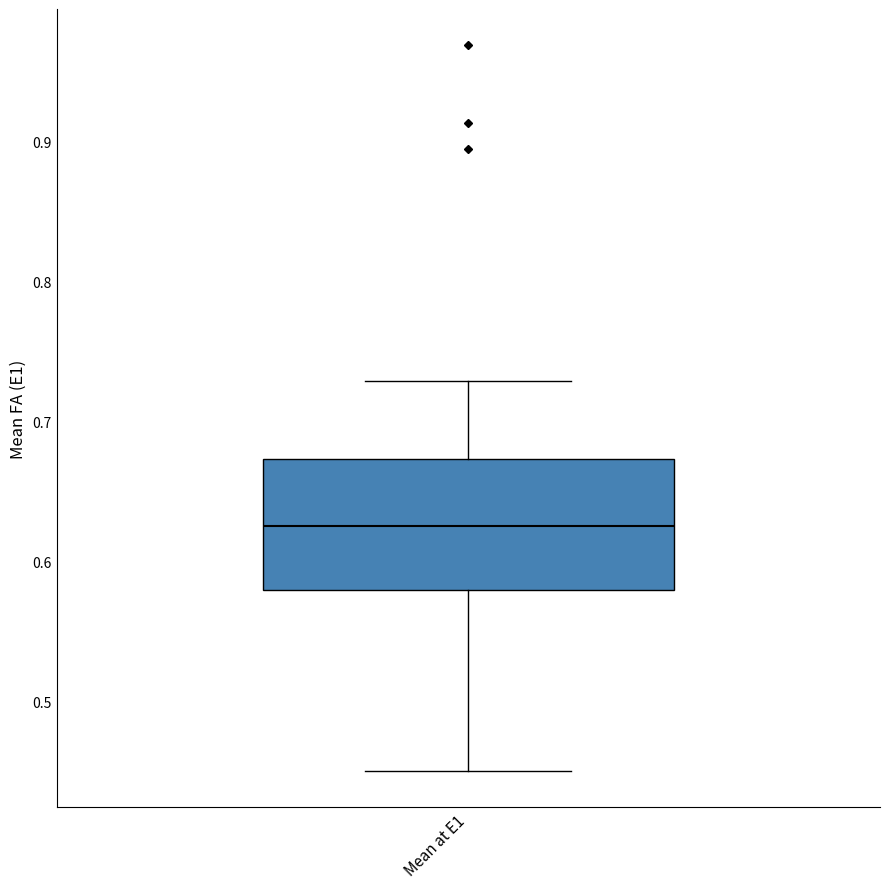

Where is the lower edge of the box for Mean at E1 on the y-axis? The values are not printed on the chart, so give them approximately, as read against the axis.

0.58